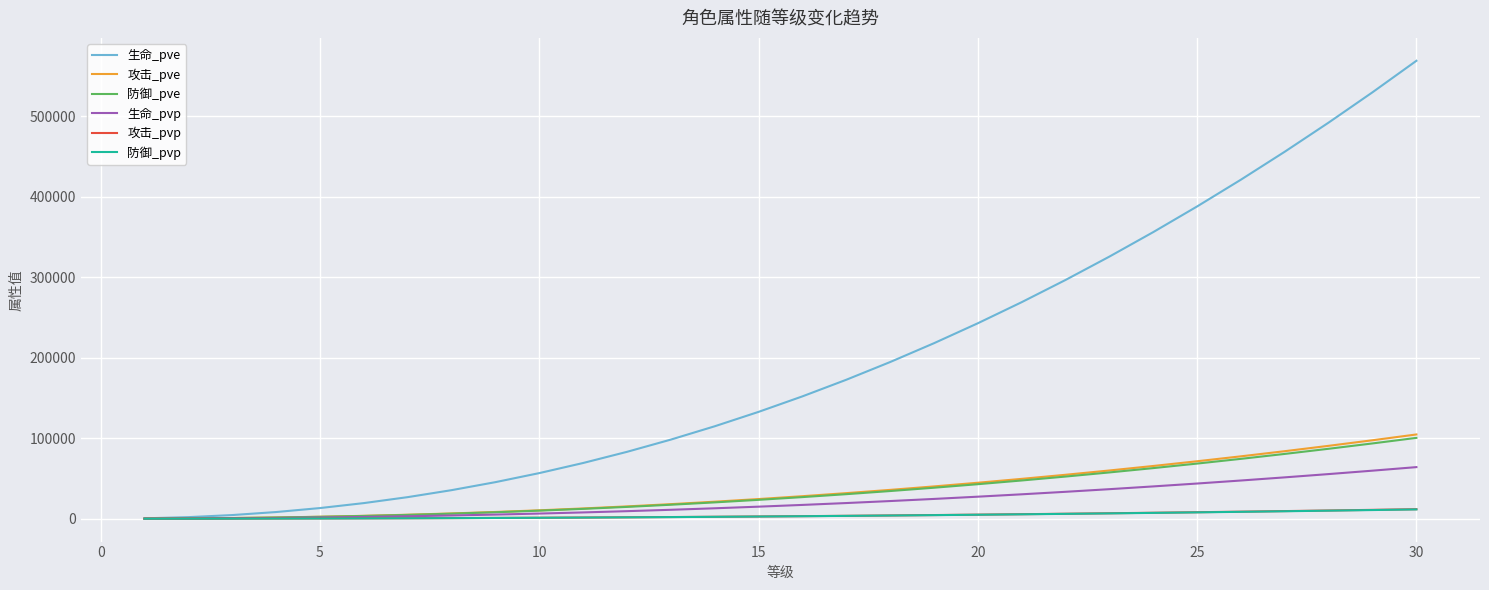

Which series has the widest spread of values?

生命_pve